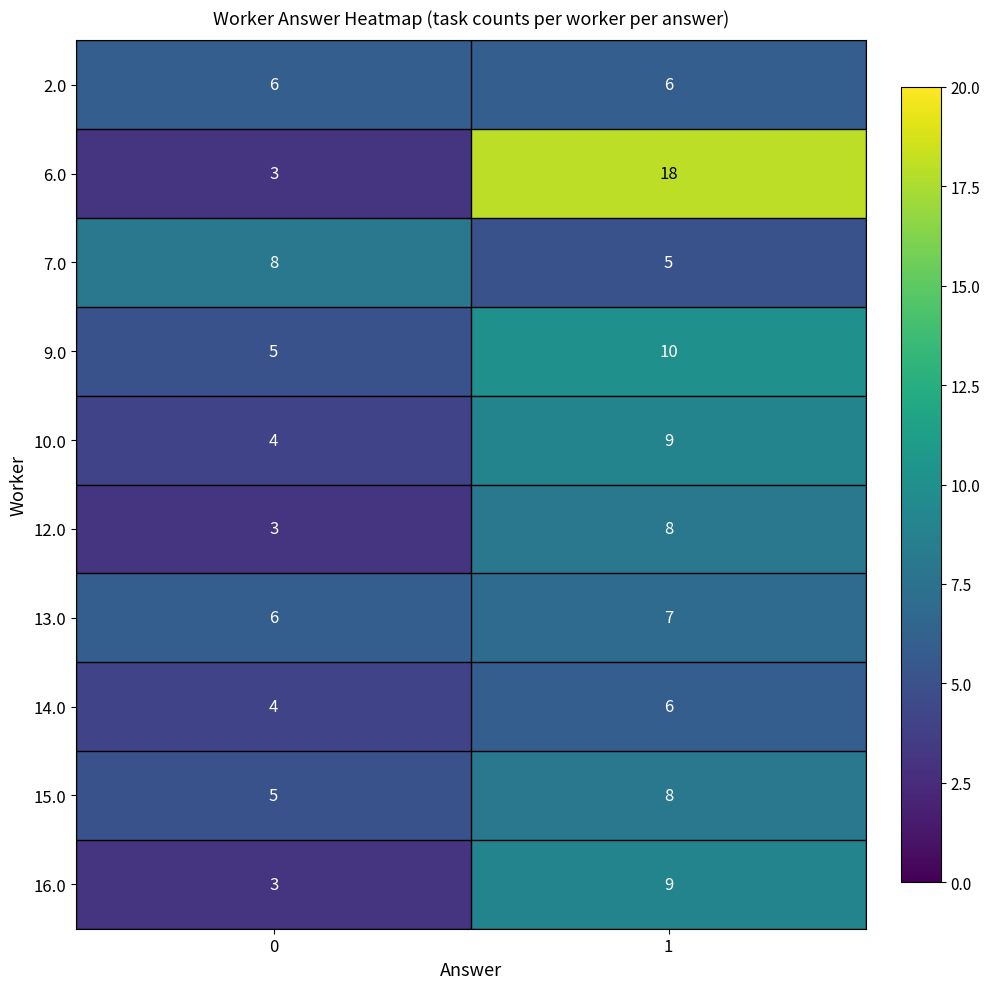

What is the total value across all series at 0?

47